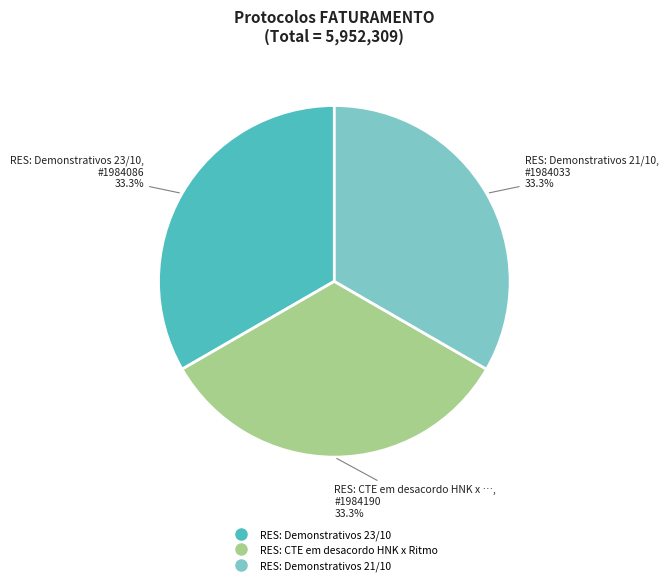

Combined, what portion of the pie is RES: CTE em desacordo HNK x Ritmo and RES: Demonstrativos 21/10?

66.7%